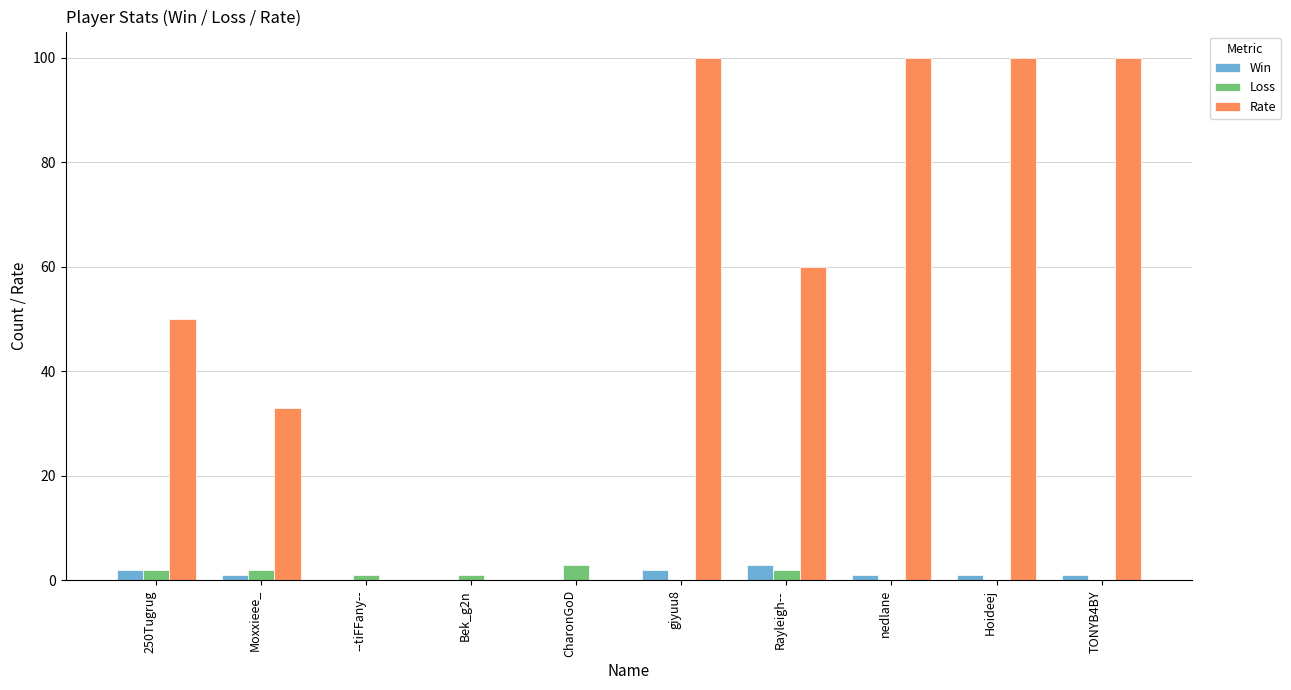

What is the sum of all Loss values?

11